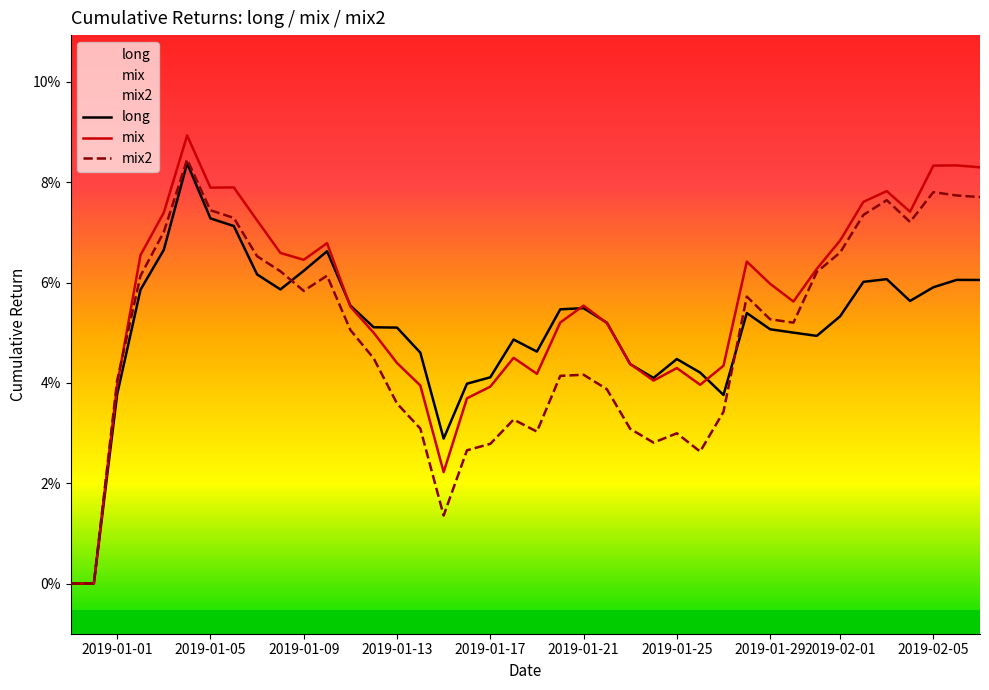

Reading left to right, transcribe all the data shown in this chart.

long: 0.0	0.0	0.0	0.1	0.1	0.1	0.1	0.1	0.1	0.1	0.1	0.1	0.1	0.1	0.1	0.0	0.0	0.0	0.0	0.0	0.0	0.1	0.1	0.1	0.0	0.0	0.0	0.0	0.0	0.1	0.1	0.1	0.0	0.1	0.1	0.1	0.1	0.1	0.1	0.1
mix: 0.0	0.0	0.0	0.1	0.1	0.1	0.1	0.1	0.1	0.1	0.1	0.1	0.1	0.0	0.0	0.0	0.0	0.0	0.0	0.0	0.0	0.1	0.1	0.1	0.0	0.0	0.0	0.0	0.0	0.1	0.1	0.1	0.1	0.1	0.1	0.1	0.1	0.1	0.1	0.1
mix2: 0.0	0.0	0.0	0.1	0.1	0.1	0.1	0.1	0.1	0.1	0.1	0.1	0.1	0.0	0.0	0.0	0.0	0.0	0.0	0.0	0.0	0.0	0.0	0.0	0.0	0.0	0.0	0.0	0.0	0.1	0.1	0.1	0.1	0.1	0.1	0.1	0.1	0.1	0.1	0.1